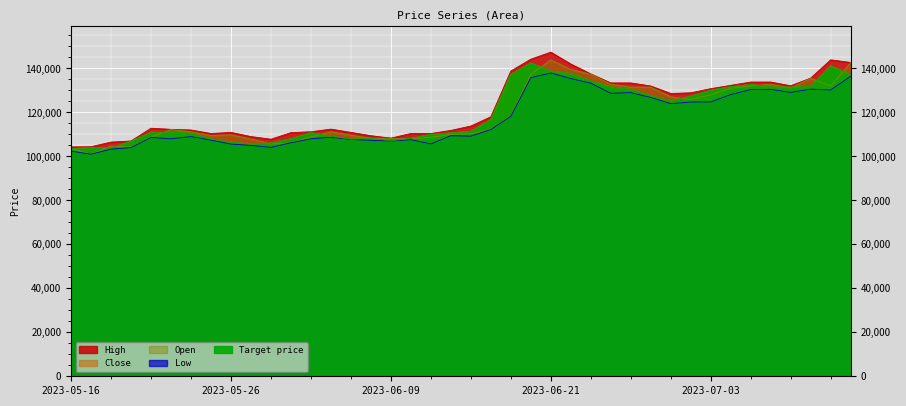

Rank the categories by Open value from lowest to highest.

2023-05-17, 2023-05-16, 2023-05-19, 2023-05-18, 2023-05-31, 2023-06-01, 2023-05-30, 2023-06-12, 2023-06-09, 2023-06-08, 2023-06-13, 2023-05-22, 2023-06-02, 2023-05-25, 2023-06-07, 2023-05-26, 2023-06-14, 2023-06-15, 2023-05-24, 2023-06-05, 2023-05-23, 2023-06-16, 2023-06-19, 2023-06-30, 2023-06-29, 2023-07-03, 2023-07-04, 2023-07-07, 2023-06-27, 2023-06-28, 2023-07-05, 2023-07-11, 2023-06-26, 2023-07-06, 2023-07-10, 2023-06-20, 2023-06-23, 2023-06-22, 2023-07-12, 2023-06-21